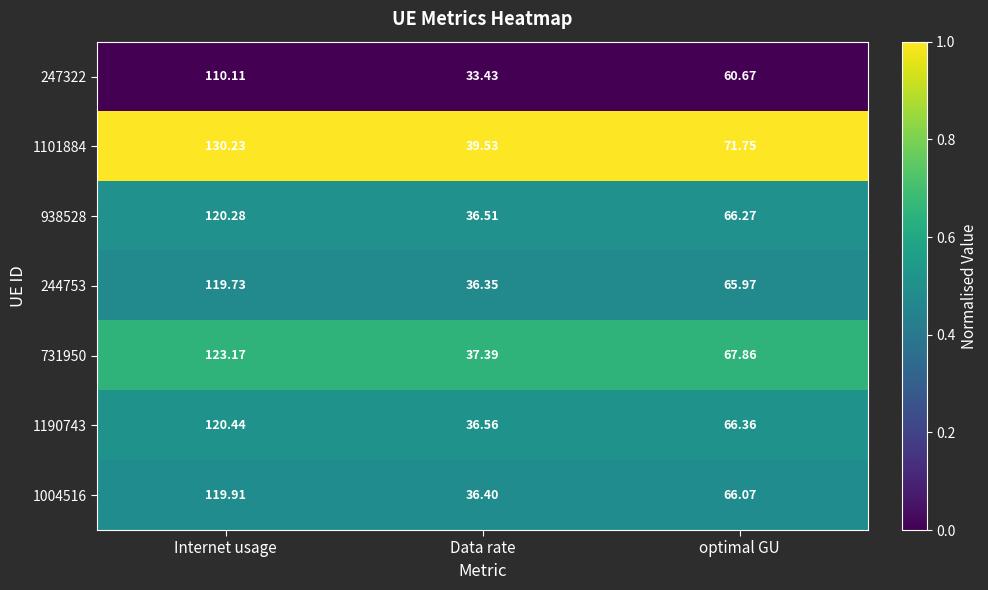

Which series has the largest total across all categories?

1101884